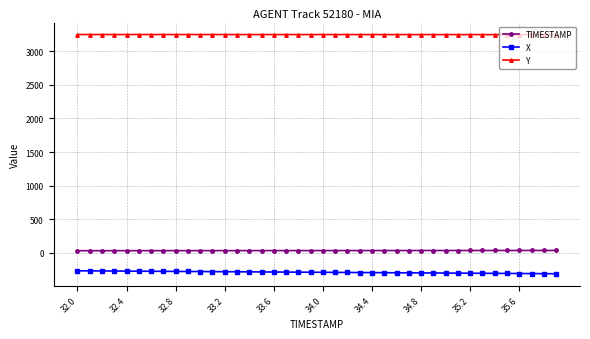

What is the greatest value displayed?

3248.5